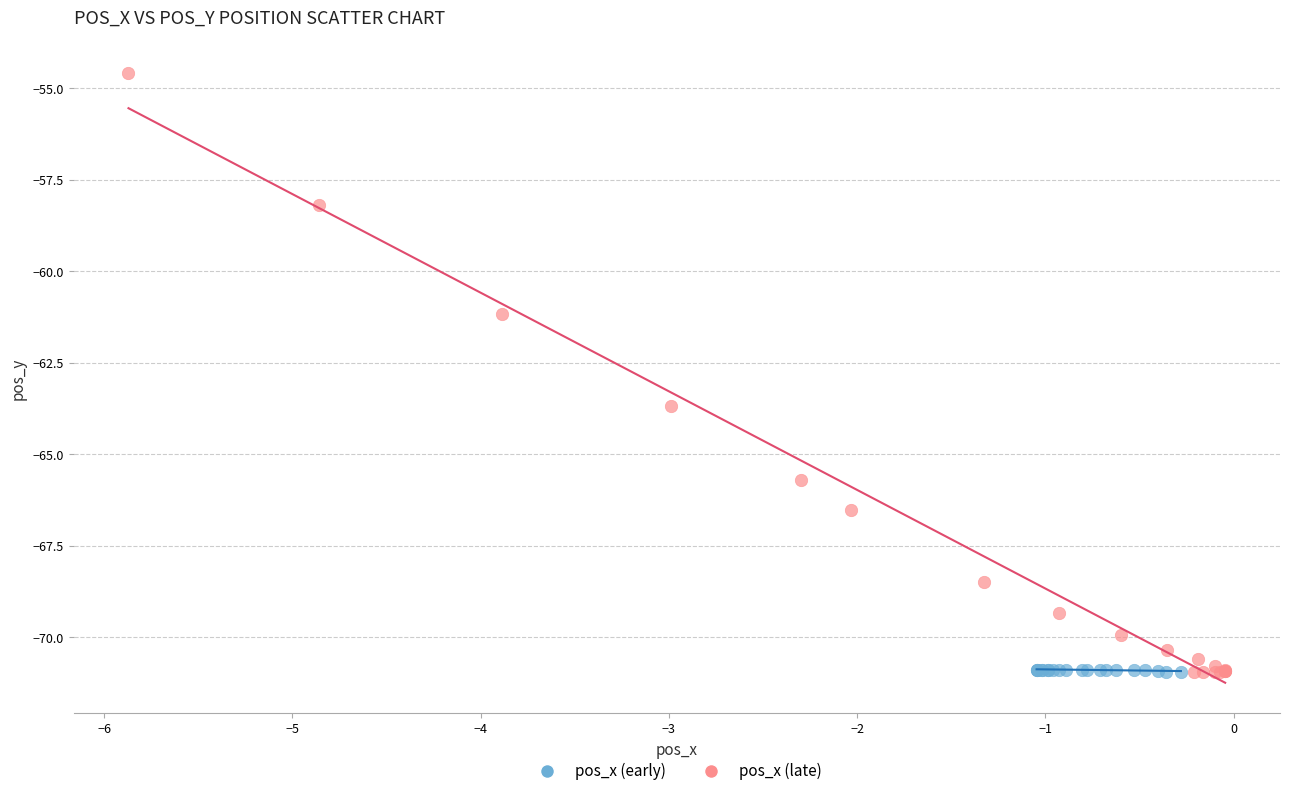

Which series has the largest Y range (max minus min)?

pos_x (late)